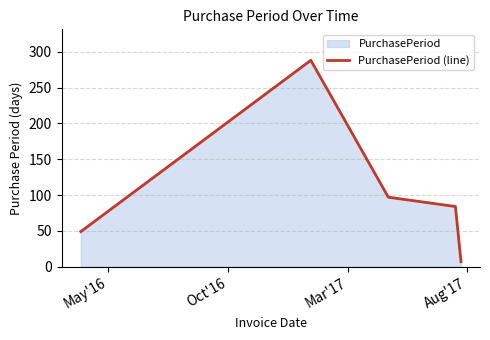

What is the difference between the maximum and minimum values?

281